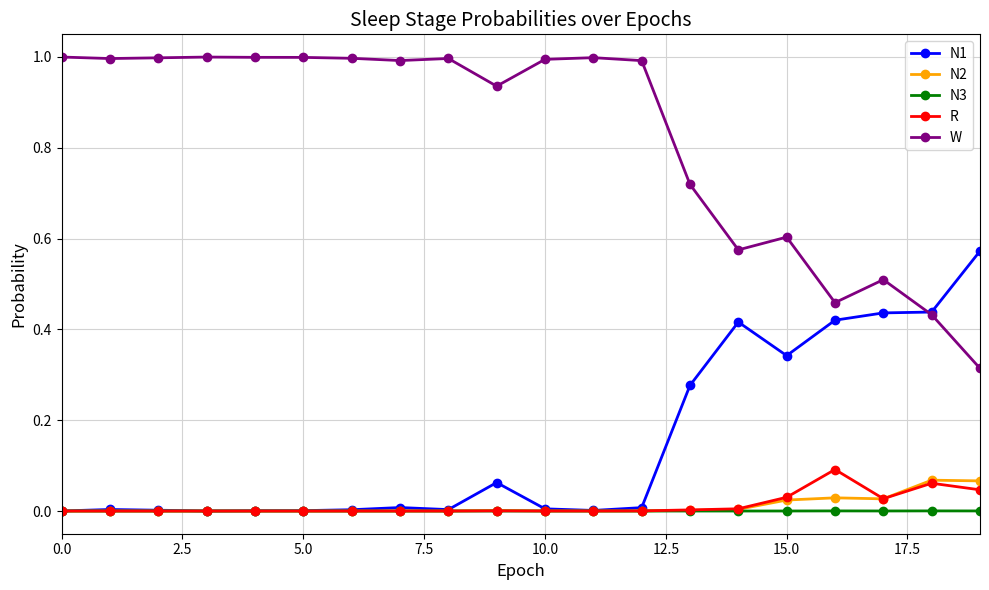

Which series has the largest range (max minus min)?

W